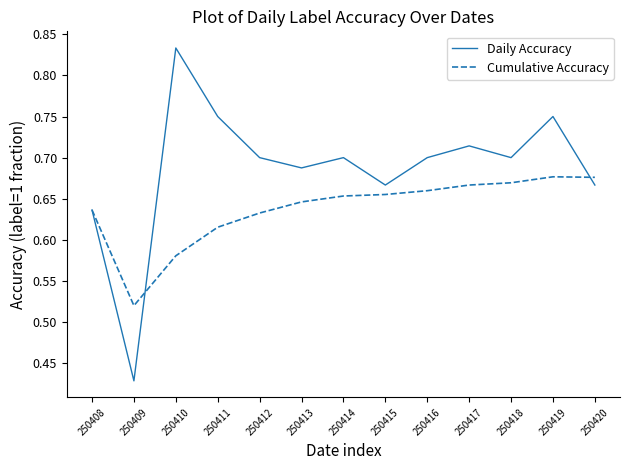

How many lines are shown in the chart?

2